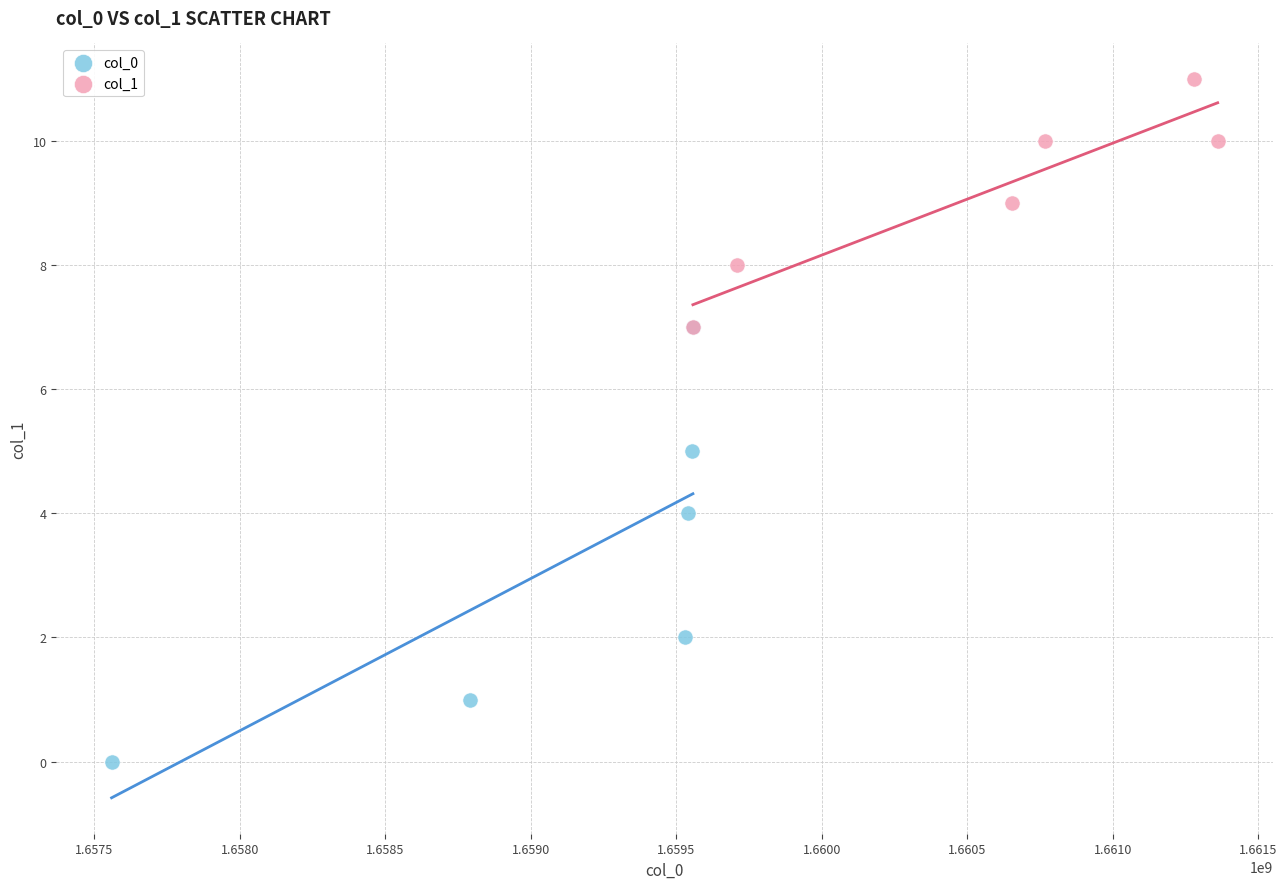

Which series has the largest Y range (max minus min)?

col_0